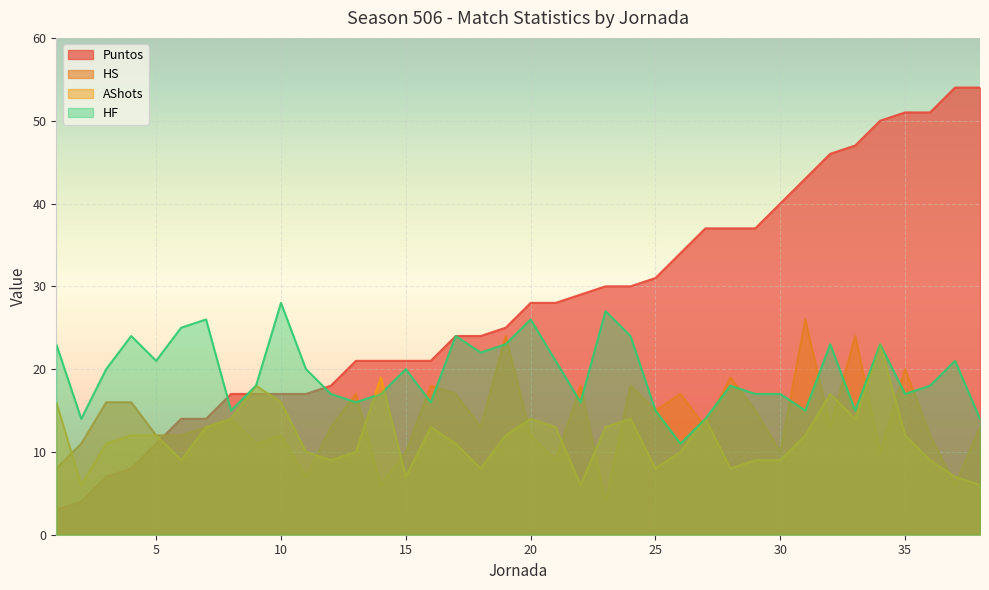

Is it true that HF equals 8 at 36?

False